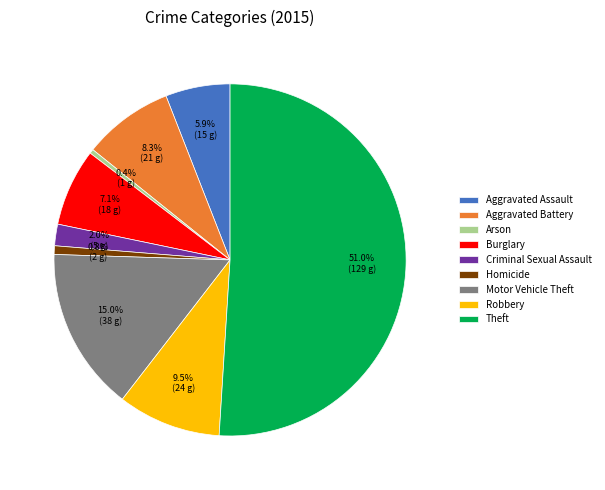

How many slices are in this pie chart?

9